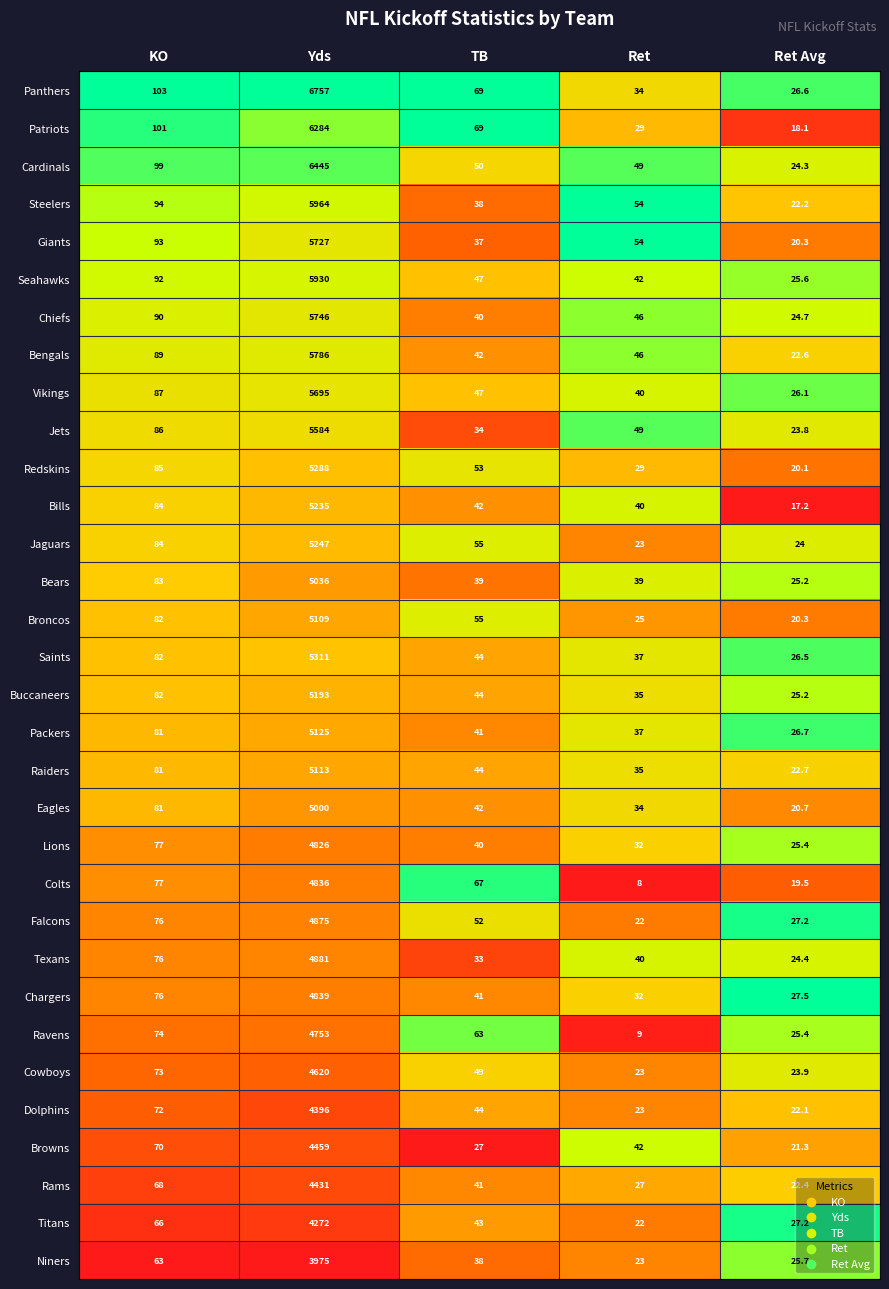

Which label corresponds to the largest value in the chart?

Yds